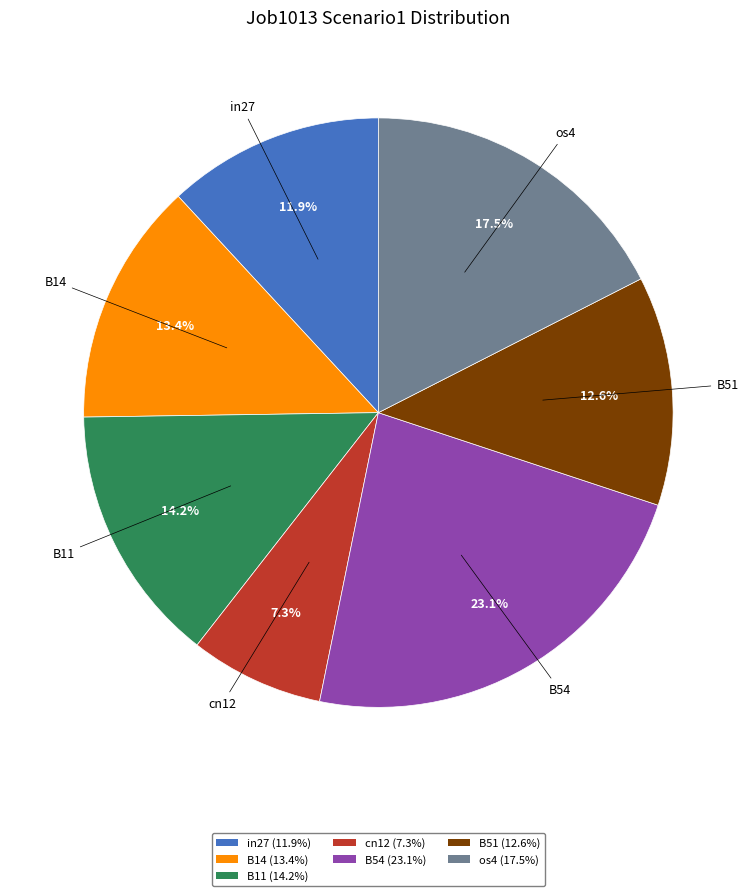

What percentage is NOT represented by os4?

82.5%